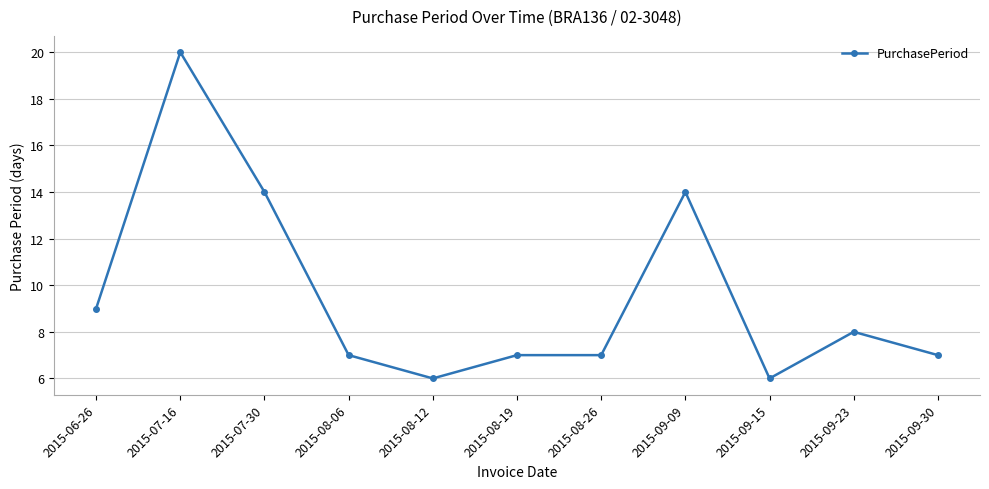

Which label corresponds to the largest value in the chart?

2015-07-16